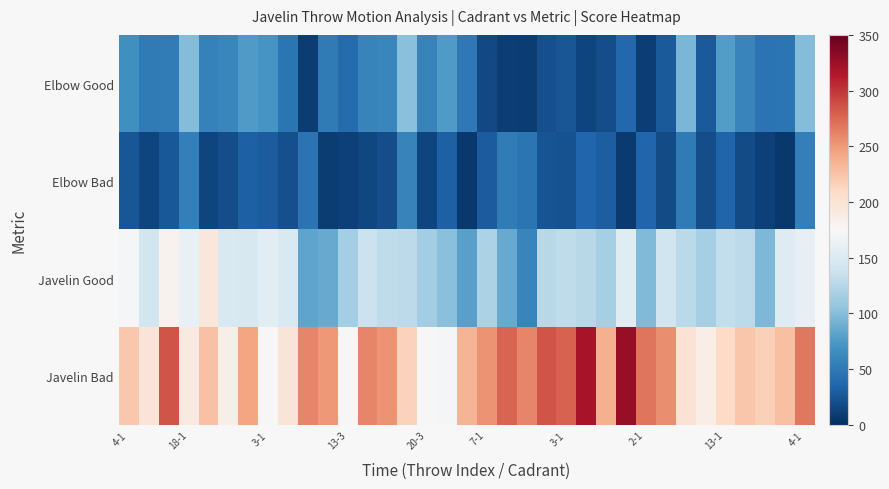

Reading right to left, what are all the values shown in this chart?

Elbow Good: 99.1	46.9	46.4	59.1	77.9	28.2	95.1	28.7	10.1	37.2	19.8	14.0	25.5	21.4	9.0	9.9	17.5	49.3	75.2	58.3	102.3	60.8	58.1	40.2	50.9	9.2	47.6	72.2	75.5	61.3	56.5	98.8	53.0	51.3	68.0
Elbow Bad: 55.3	6.8	11.1	18.4	34.4	19.4	51.3	18.5	36.1	7.2	31.4	36.2	22.7	23.8	47.7	52.6	30.0	6.6	31.5	14.5	58.7	20.1	15.7	11.5	9.1	45.8	21.7	28.8	32.6	19.5	14.7	55.5	26.7	14.2	25.1
Javelin Good: 160.0	152.1	96.3	129.0	132.1	116.7	127.9	140.1	97.9	153.8	116.8	126.7	129.9	126.8	59.7	87.2	119.3	79.8	101.5	113.6	129.0	131.1	136.9	116.2	86.2	83.1	149.0	156.0	147.6	148.2	195.3	162.6	181.7	143.1	171.6
Javelin Bad: 267.3	227.3	217.1	223.2	209.7	187.2	200.9	256.3	268.3	326.9	237.1	319.9	277.6	284.8	259.9	276.7	253.6	234.2	170.9	174.0	216.0	253.3	260.5	175.5	250.3	260.0	197.6	175.1	243.7	185.2	225.6	190.7	284.4	197.4	222.5